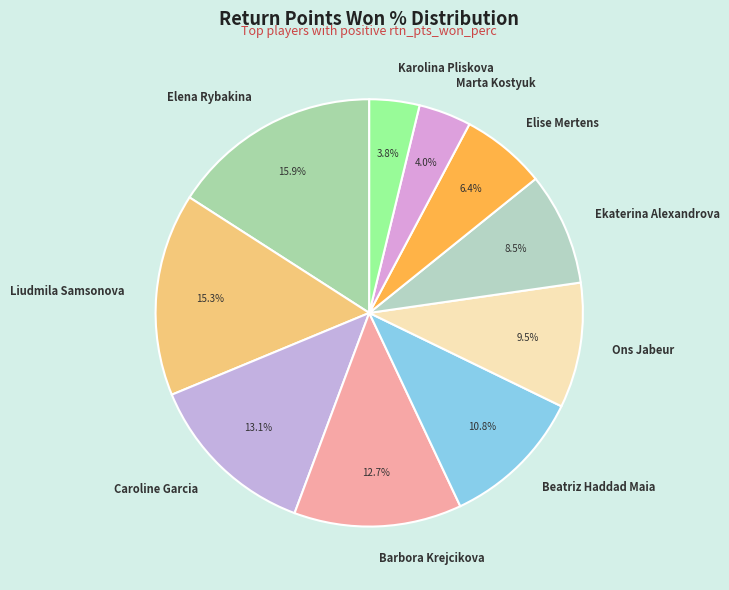

Between Liudmila Samsonova and Marta Kostyuk, which is larger?

Liudmila Samsonova